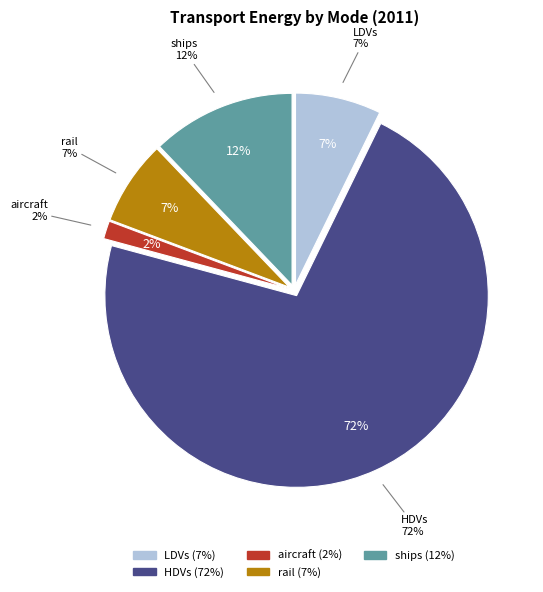

Rank the categories by value from lowest to highest.

aircraft, rail, LDVs, ships, HDVs